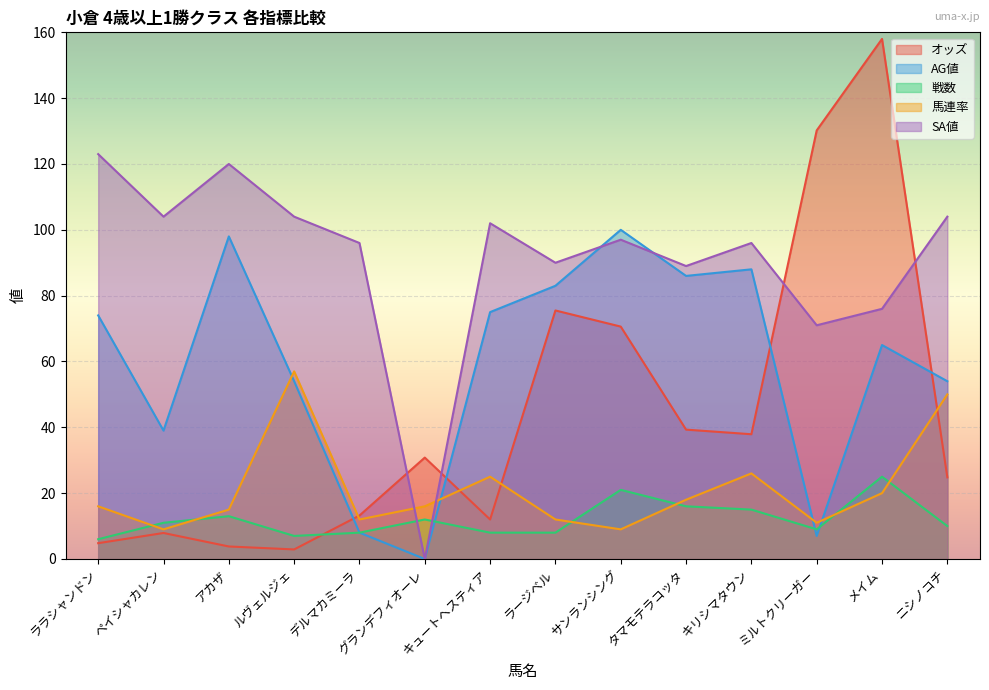

What is the difference between the highest and lowest values at メイム?

138.0